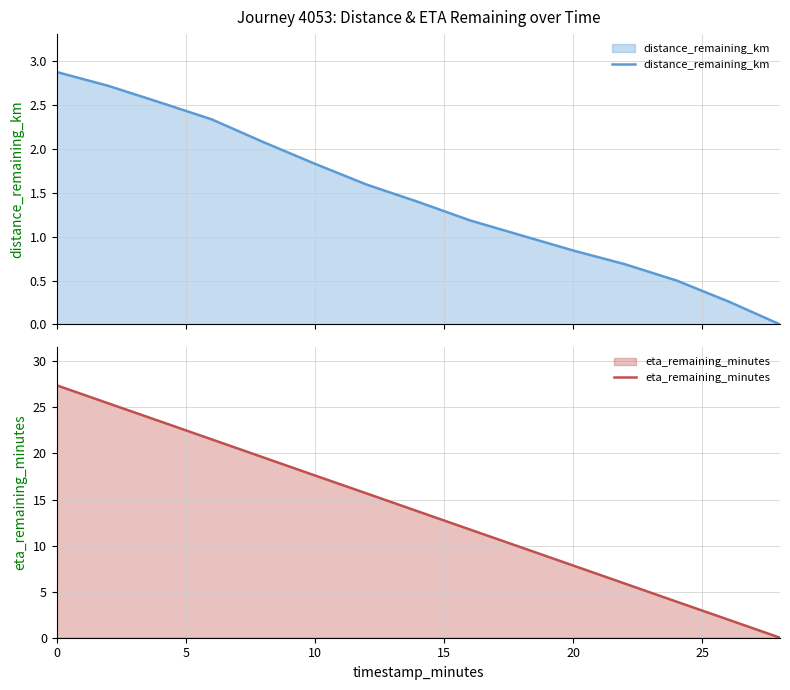

True or false: eta_remaining_minutes and distance_remaining_km cross at least once.

False